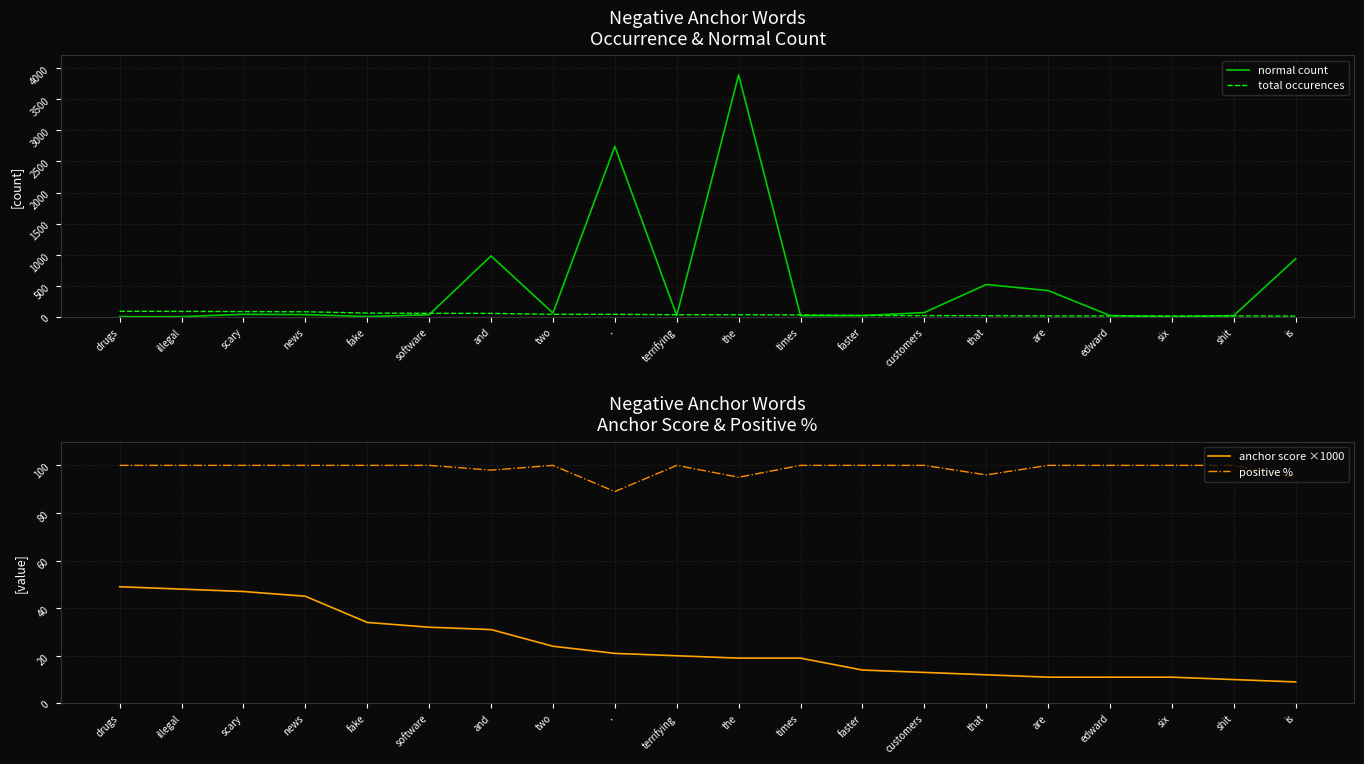

What is the difference between the second highest and second lowest values in the total occurences series?

74